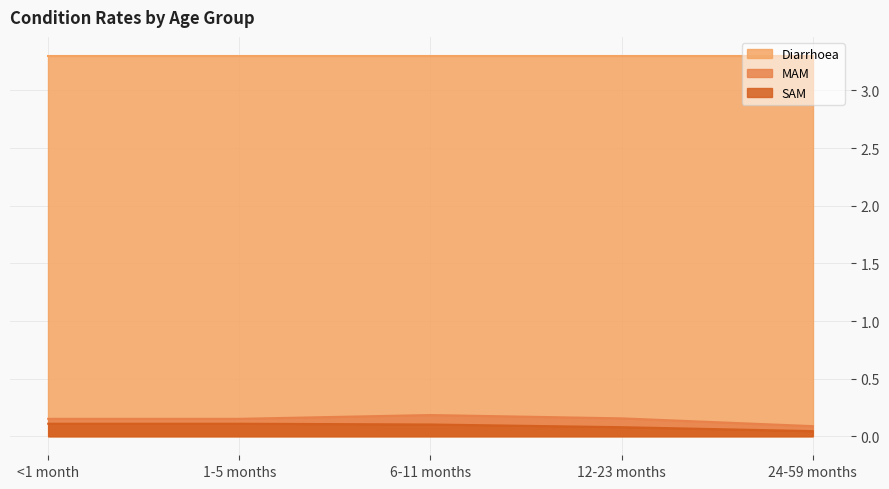

Which series has the largest total across all categories?

Diarrhoea